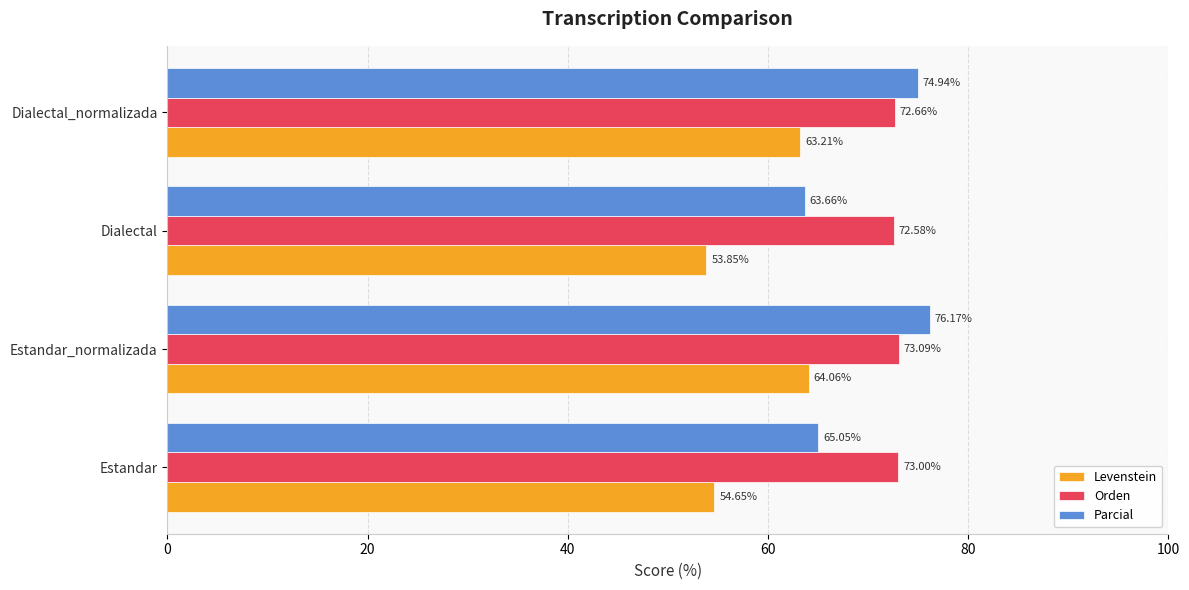

Which series has the widest spread of values?

Parcial